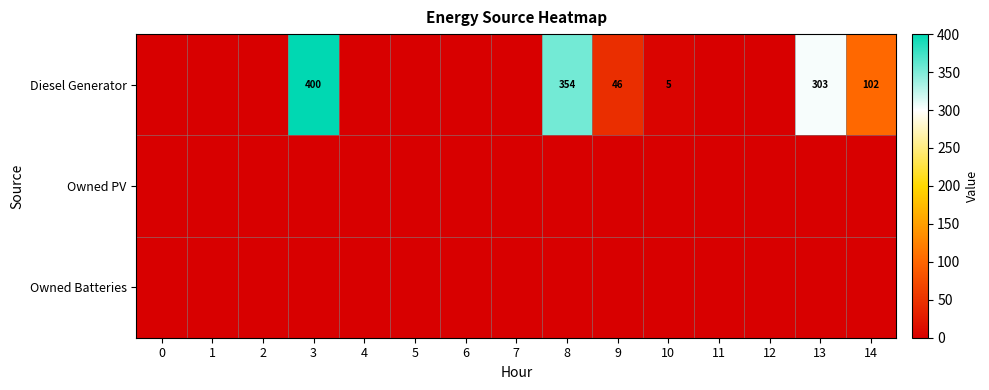

At how many categories does at least one series exceed 326?

2